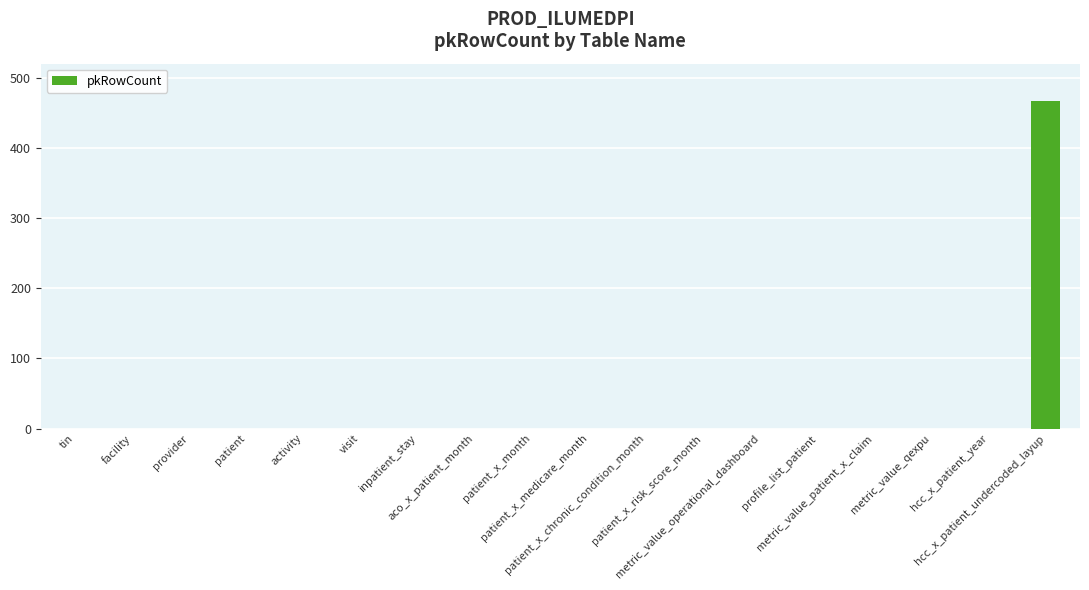

Are the bars grouped side by side (vs. stacked)?

No